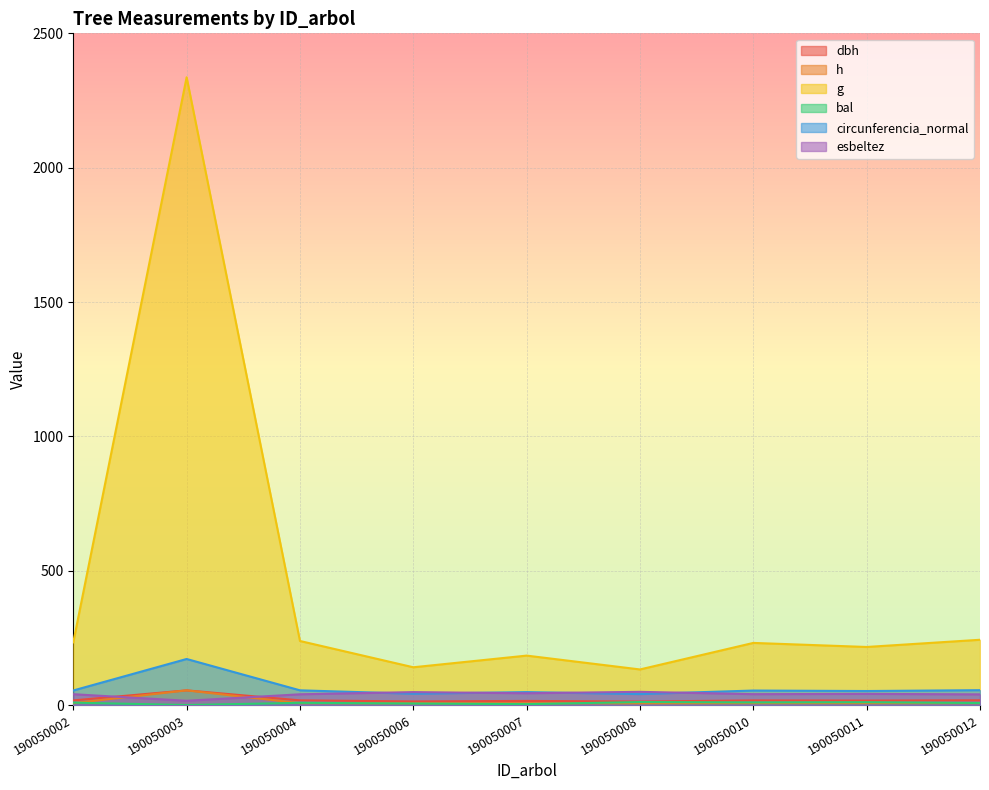

List the labels in order of g value, largest first.

190050003, 190050012, 190050004, 190050002, 190050010, 190050011, 190050007, 190050006, 190050008